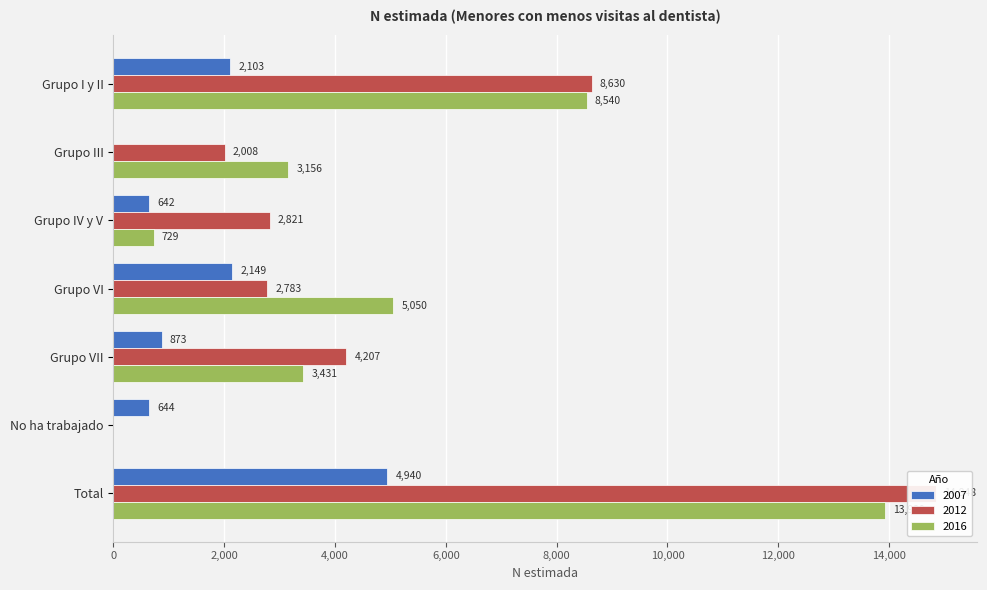

How many bars are there in total?

21